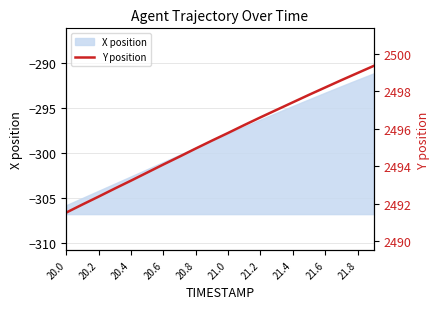

The X position series shows -296.3 at 21.2. True or false?

True